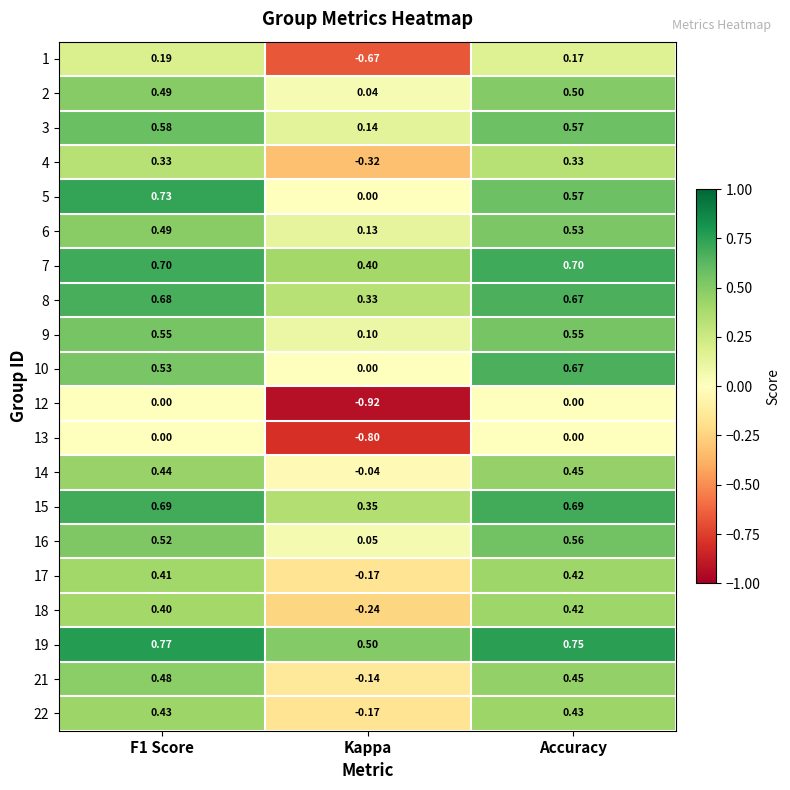

At which category is the sum across all series the highest?

Accuracy